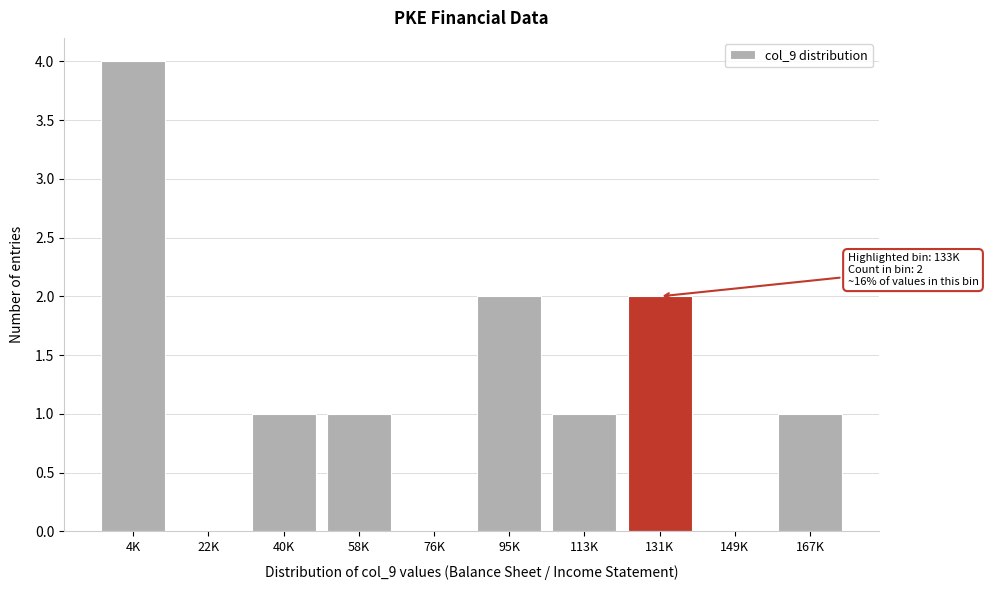

Reading left to right, list all the values displayed in this chart.

4K=4	22K=0	40K=1	58K=1	76K=0	95K=2	113K=1	131K=2	149K=0	167K=1